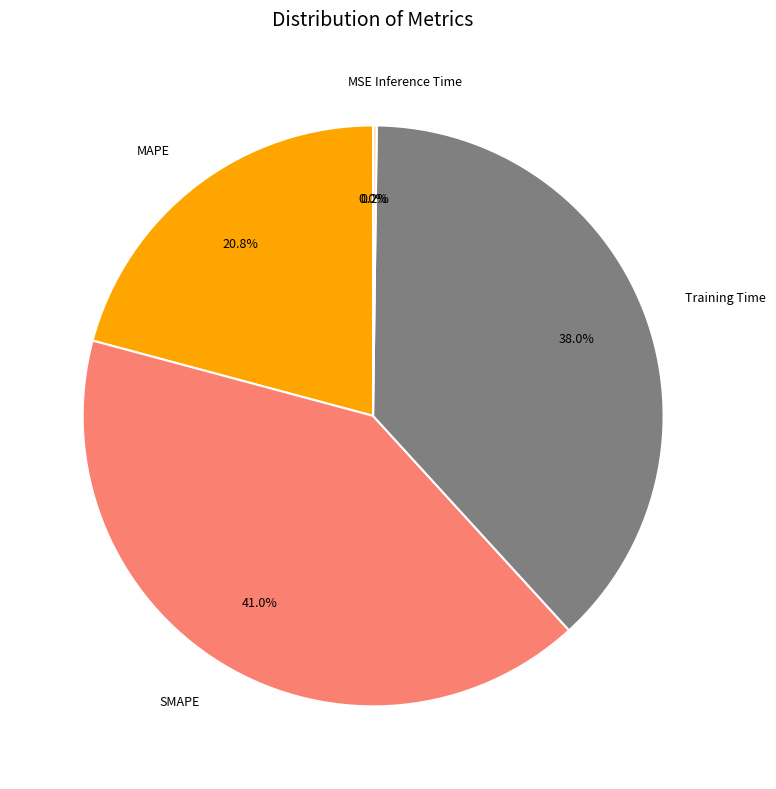

Which has a higher value, Training Time or MAPE?

Training Time